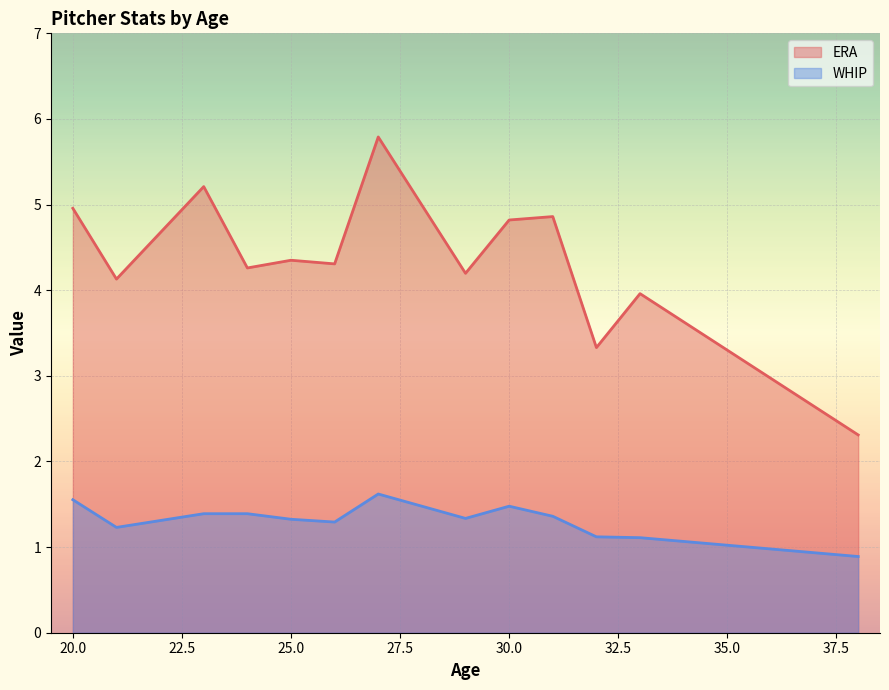

Between 29 and 30, which is larger?

30